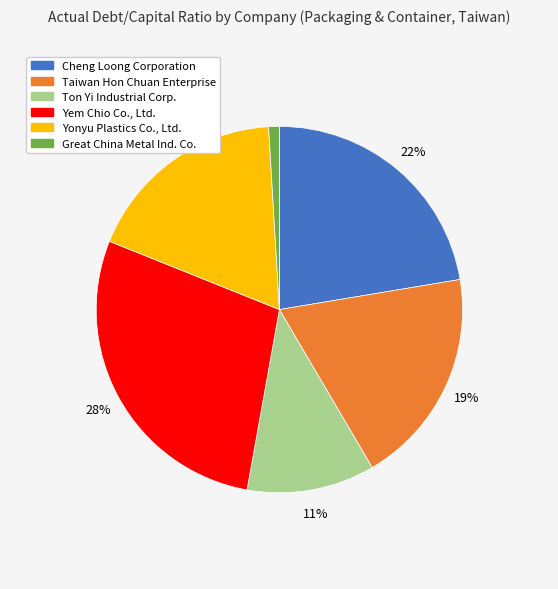

To the nearest percent, what is the difference between the largest and smallest slice percentages?

27%